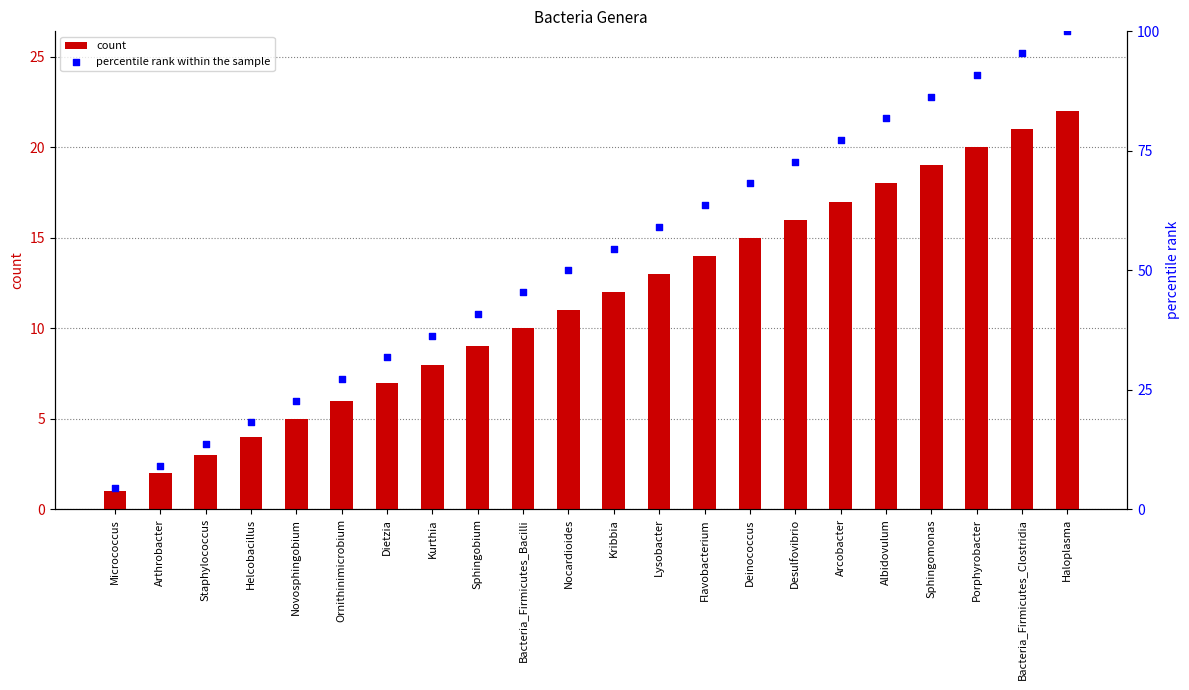

At which category is the sum across all series the highest?

Haloplasma